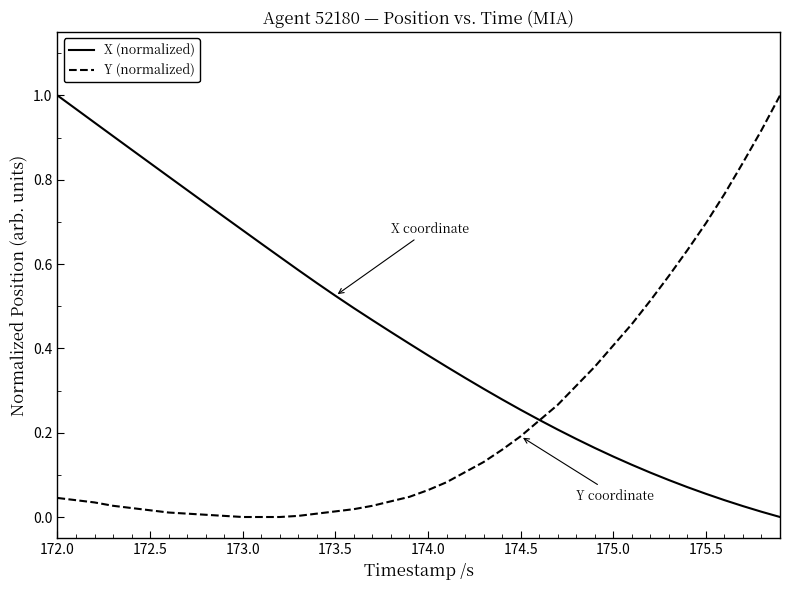

List the series in order of their overall mean, lowest first.

Y (normalized), X (normalized)